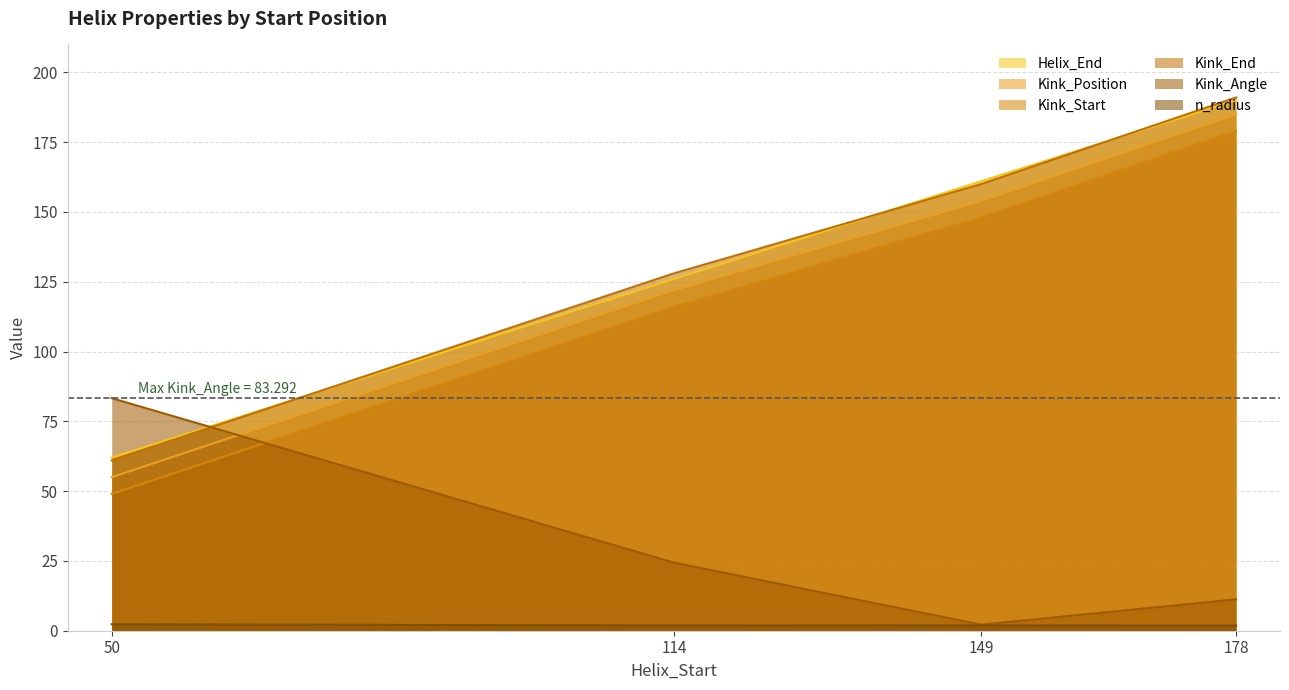

What is the sum of the Kink_Start values at 149 and 50?

197.0